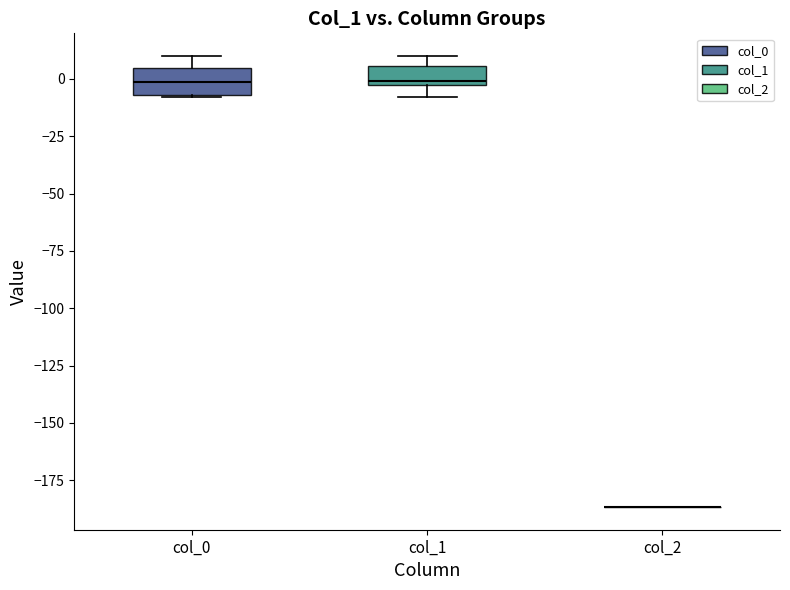

Reading left to right, read every box against the y-axis: the position of its median line, the range the box covers, and the ends of its whiskers. The values are not printed on the chart, so give them approximately, as read against the axis.

col_0: median 0, box -5 to 5, whiskers -10 to 10
col_1: median 0, box -5 to 5, whiskers -10 to 10
col_2: box collapsed to a line at -185, whiskers -185 to -185